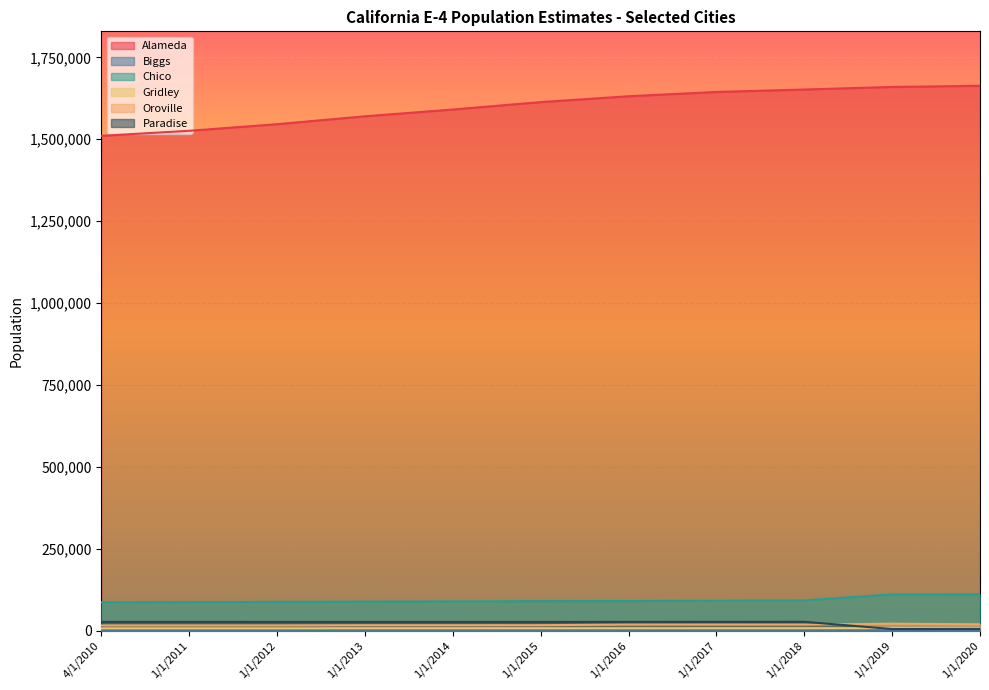

Which category has the highest value across all series?

1/1/2020